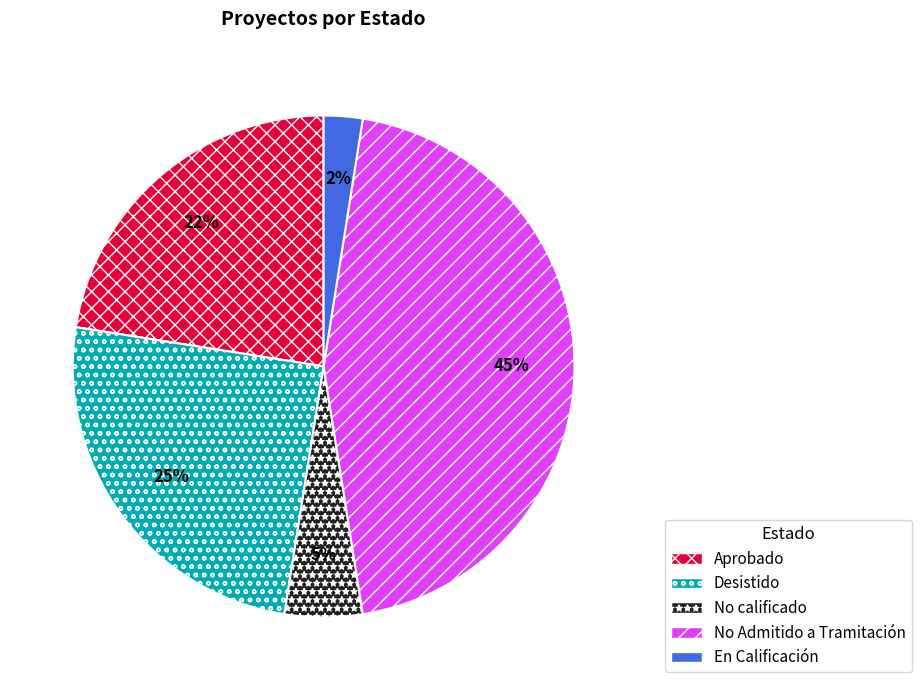

What is the ratio of the value at Desistido to the value at No Admitido a Tramitación?

0.6